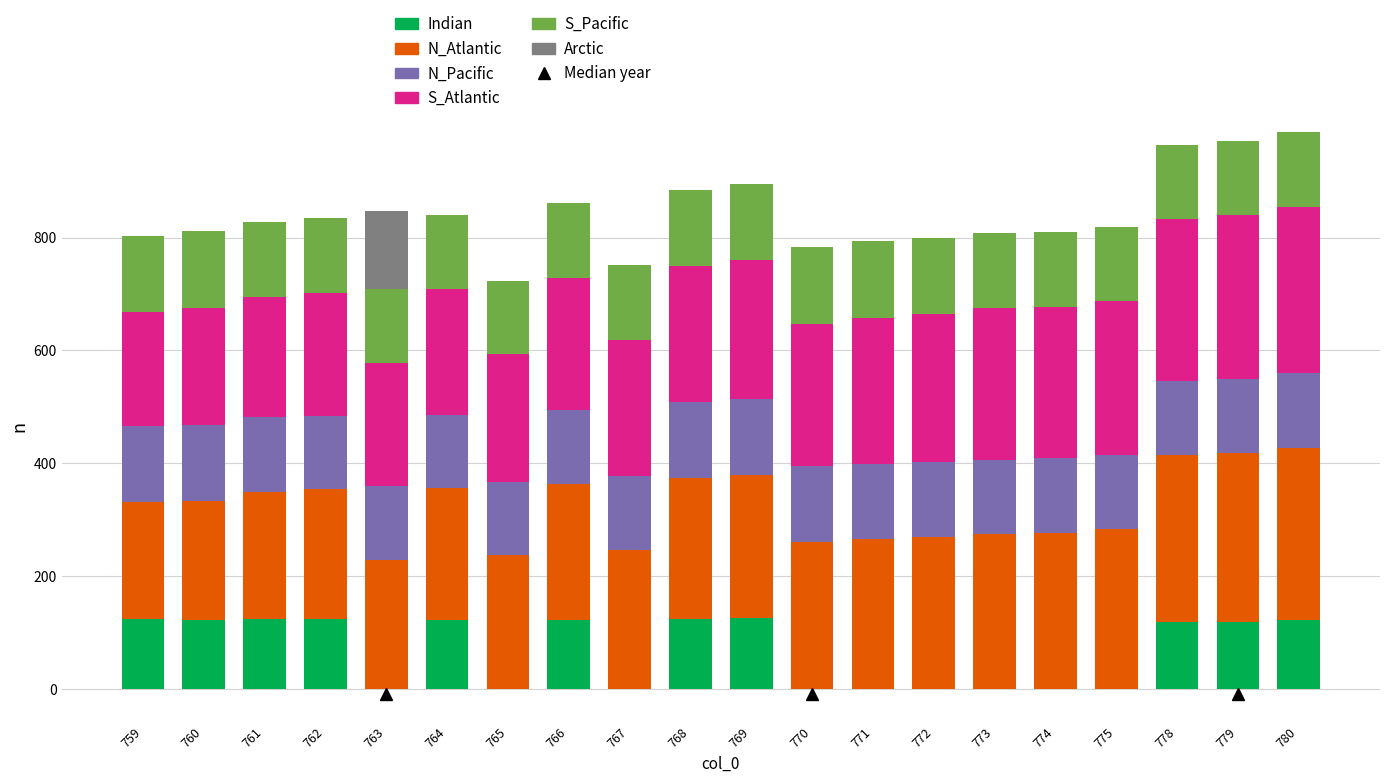

What is the highest value of the Indian series?

125.5